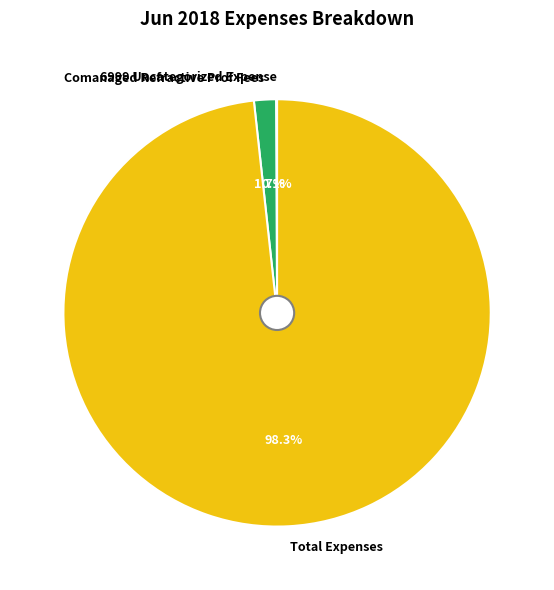

Which slice is the largest?

Total Expenses